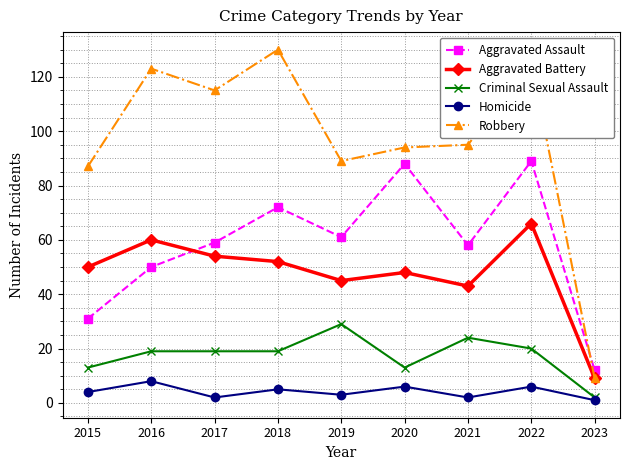

What is the greatest value displayed?

130